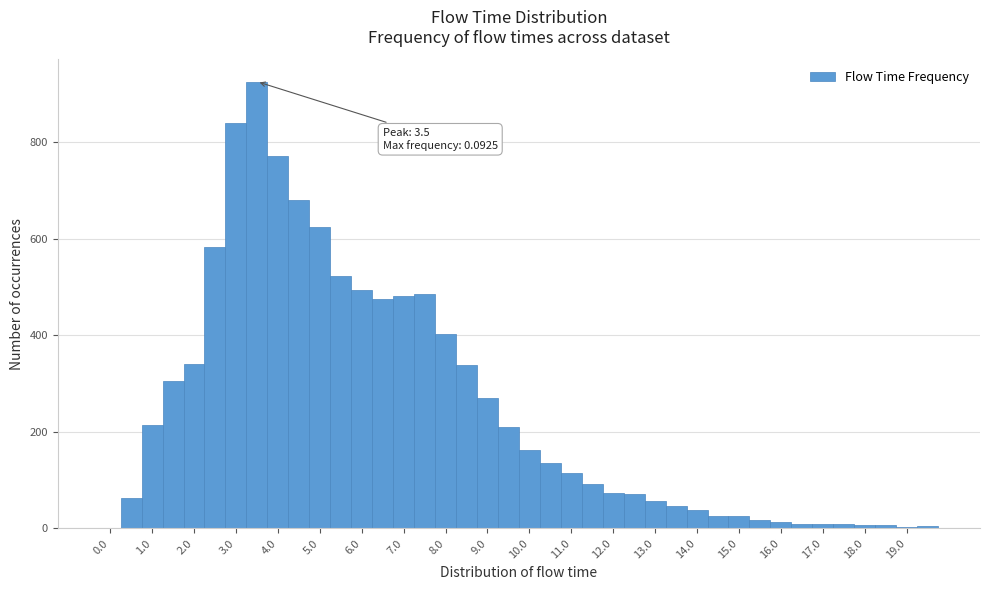

Which range on the x-axis has the tallest bar?

3.25 to 3.75